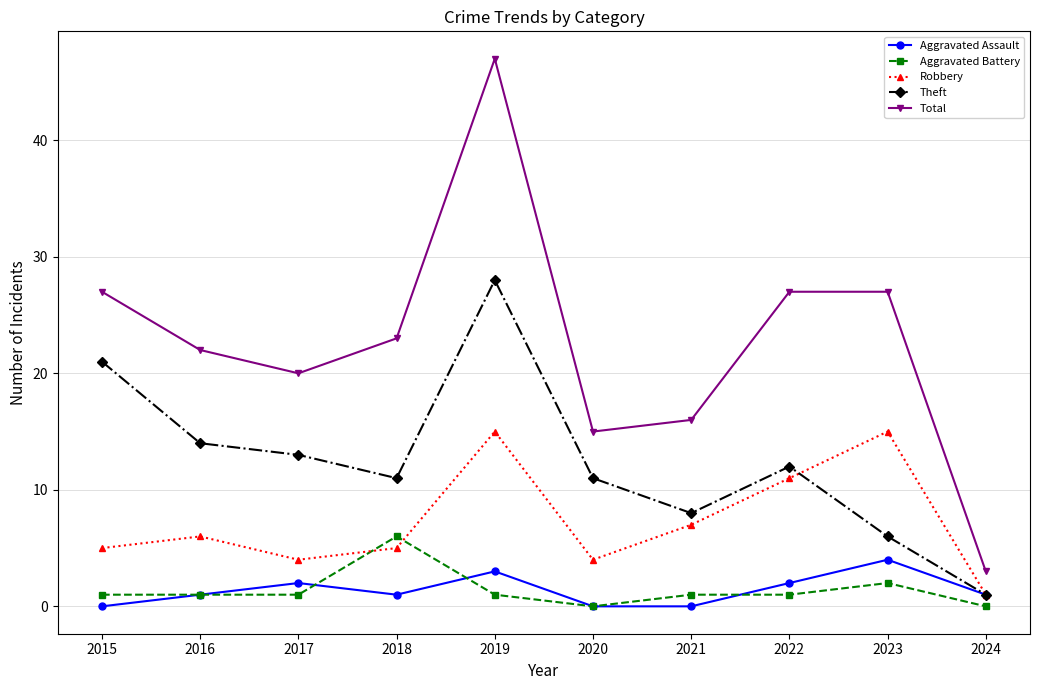

Reading left to right, transcribe all the data shown in this chart.

Aggravated Assault: 2015=0	2016=1	2017=2	2018=1	2019=3	2020=0	2021=0	2022=2	2023=4	2024=1
Aggravated Battery: 2015=1	2016=1	2017=1	2018=6	2019=1	2020=0	2021=1	2022=1	2023=2	2024=0
Robbery: 2015=5	2016=6	2017=4	2018=5	2019=15	2020=4	2021=7	2022=11	2023=15	2024=1
Theft: 2015=21	2016=14	2017=13	2018=11	2019=28	2020=11	2021=8	2022=12	2023=6	2024=1
Total: 2015=27	2016=22	2017=20	2018=23	2019=47	2020=15	2021=16	2022=27	2023=27	2024=3